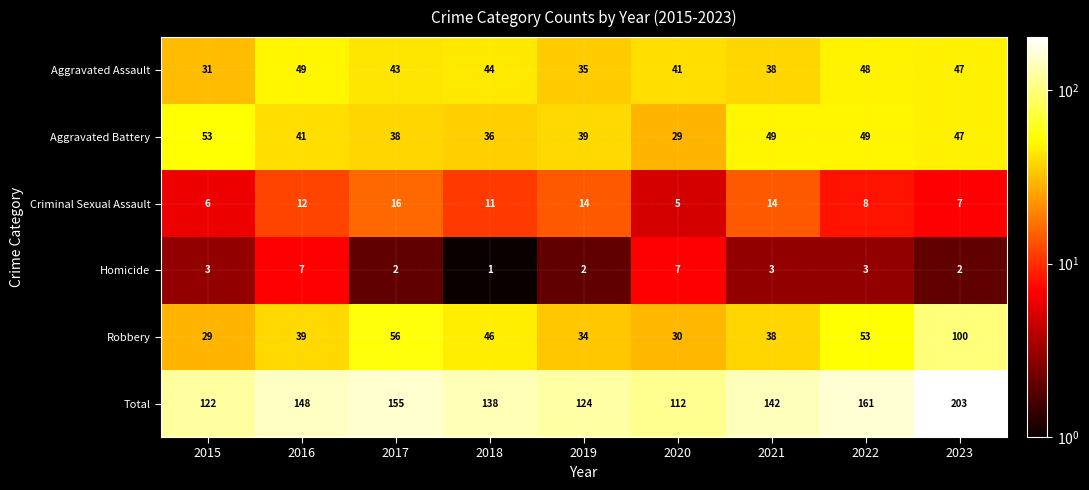

At which label does Robbery reach its minimum?

2015